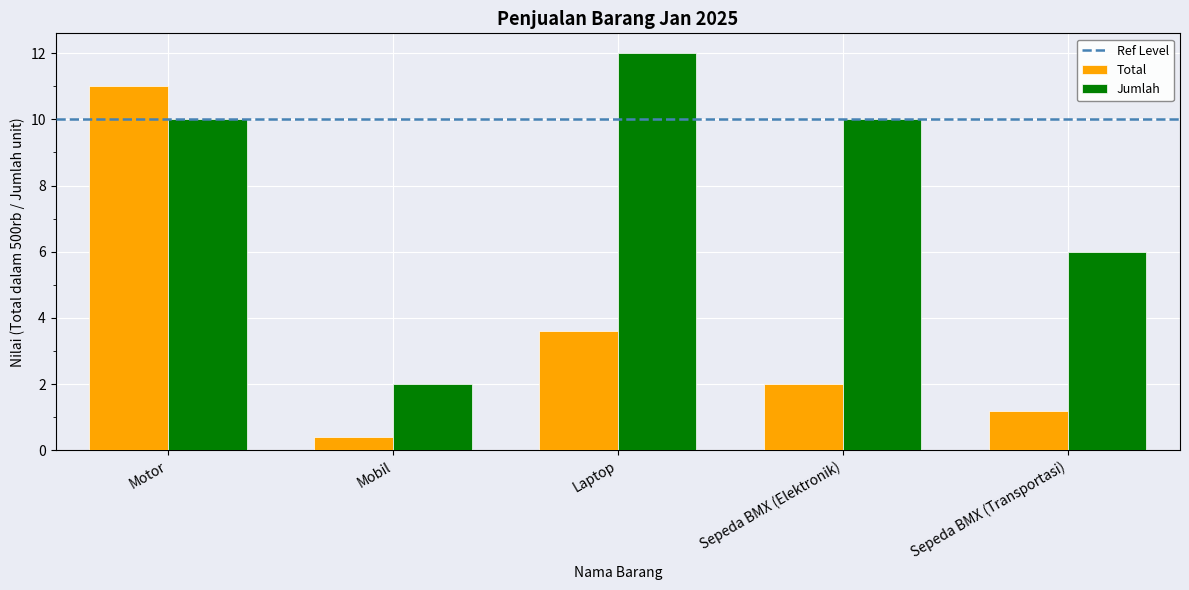

How many Jumlah values are between 6 and 10?

3